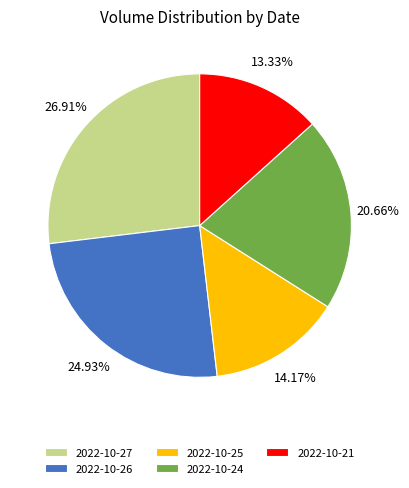

To the nearest percent, what is the difference between the largest and smallest slice percentages?

14%